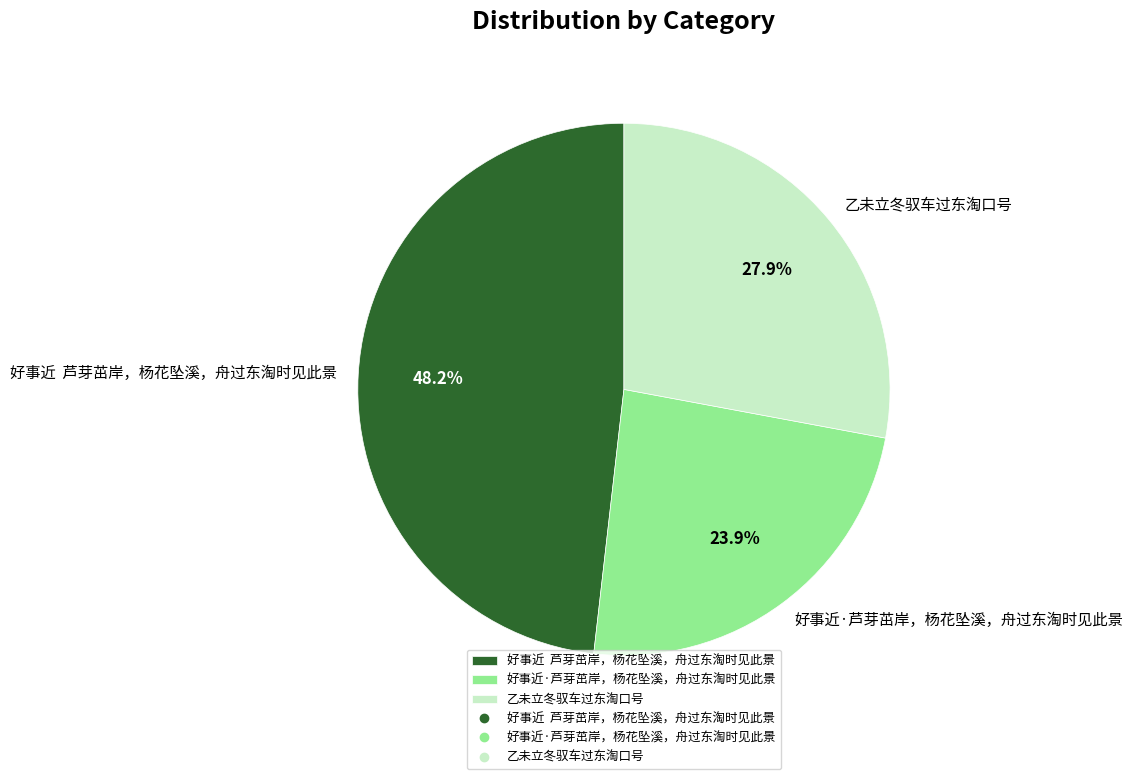

How many segments does this pie chart have?

3